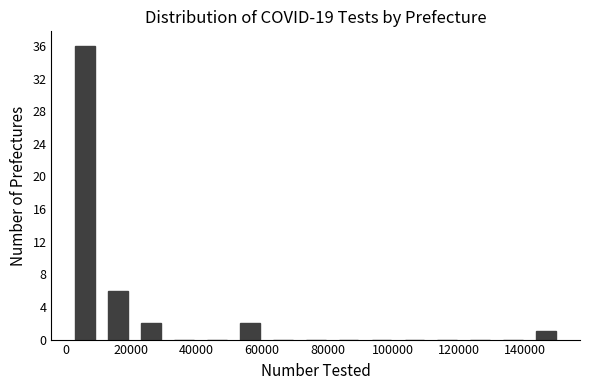

How tall is the bar that spans 22000 to 32000 on the x-axis? Neither the bar edges nor the heights are printed on the chart, so give them approximately, as read against the axes.

2